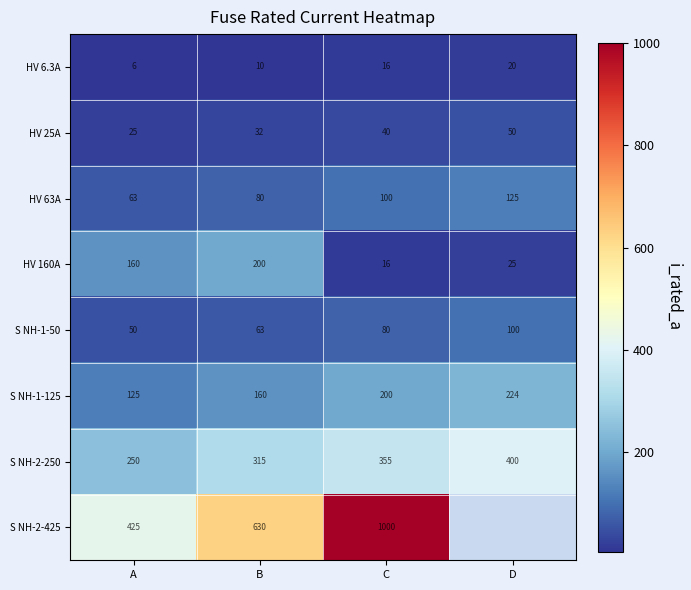

At which label is HV 63A closest to 94?

C